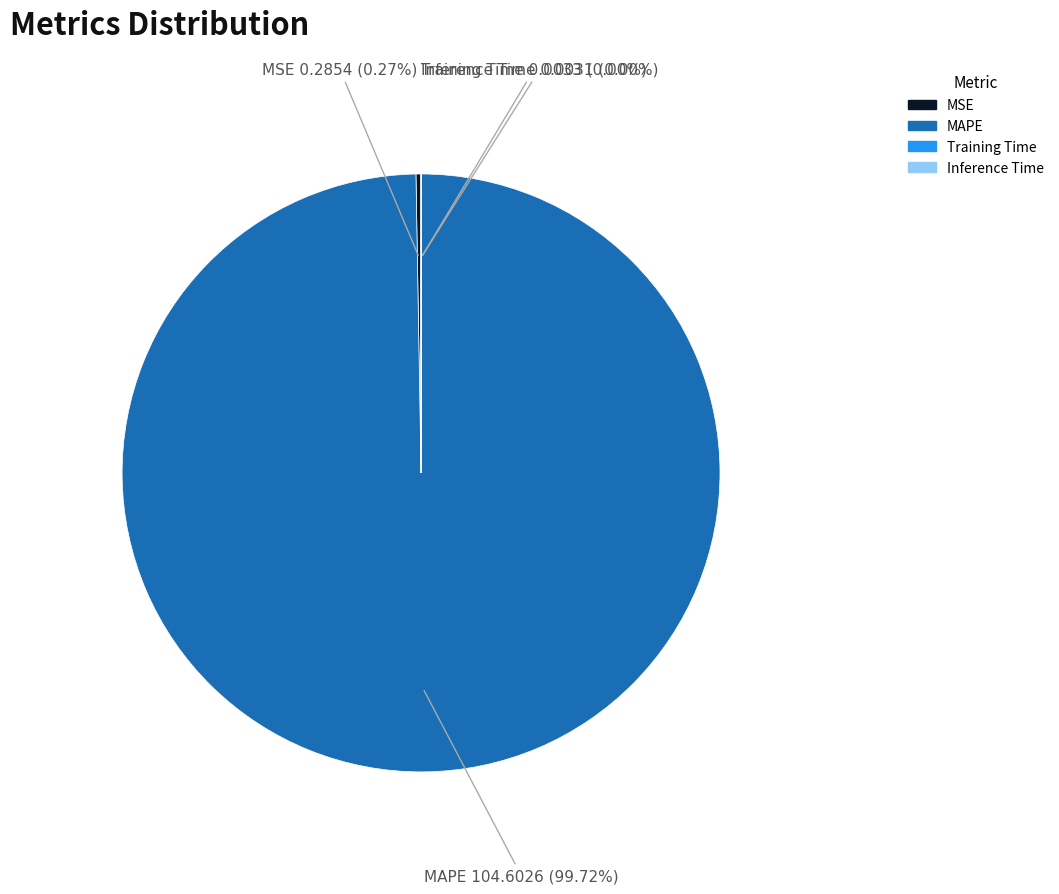

What is the largest slice in the pie chart?

MAPE